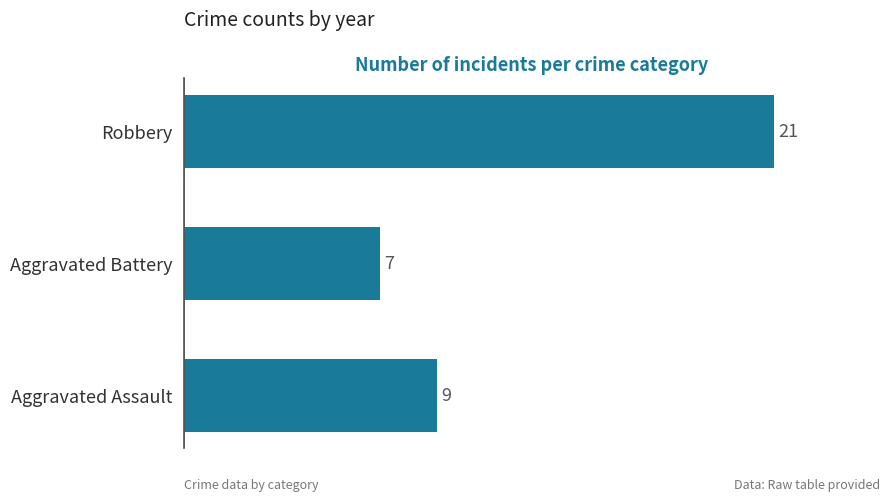

True or false: the data shows 7 at Aggravated Battery.

True